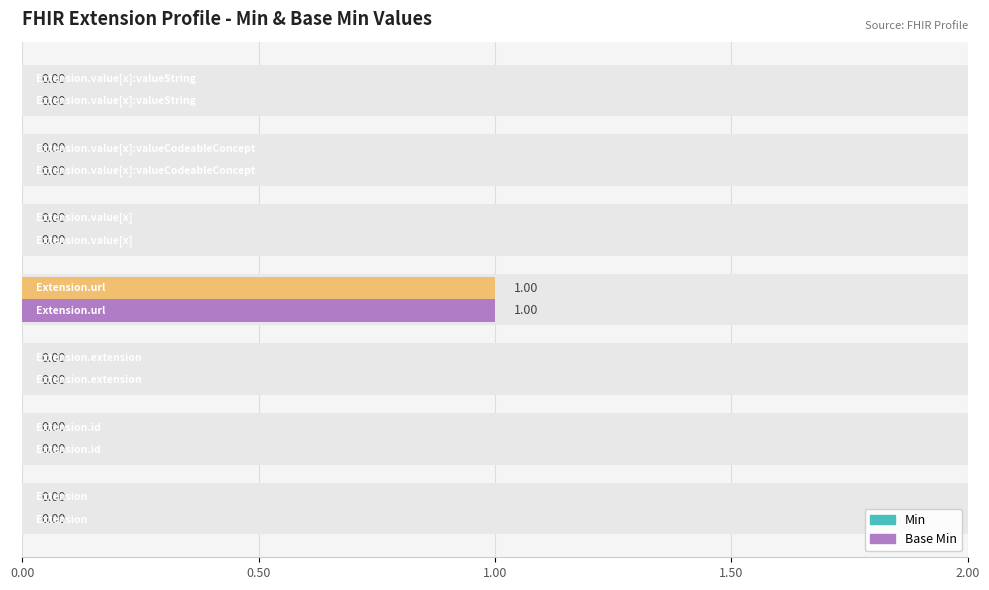

How many categories are shown in the chart?

7